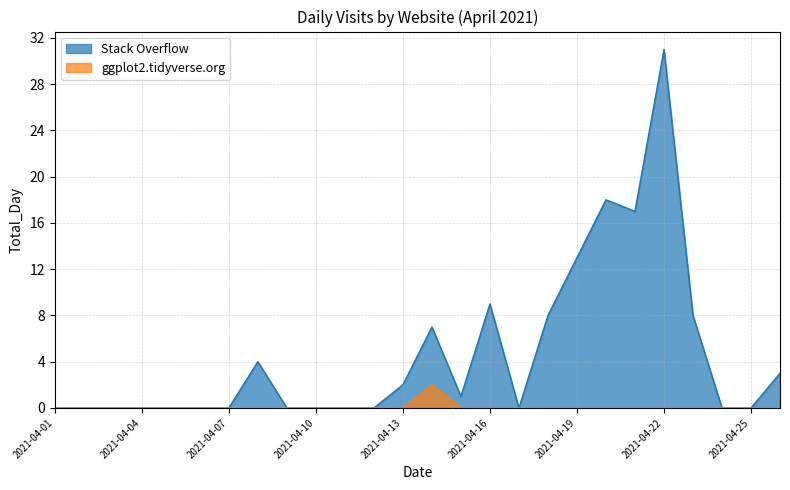

What is the difference between the highest and lowest values at 2021-04-22?

31